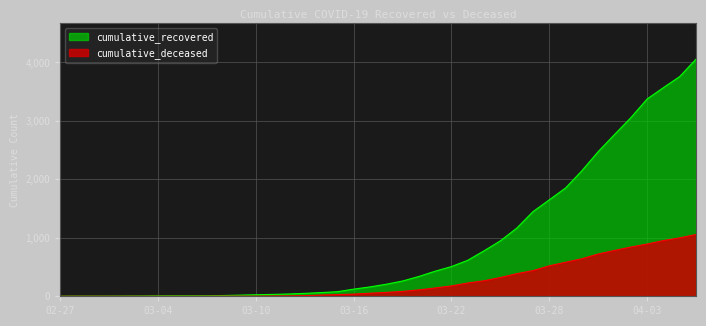

Rank the series by their average value, from lowest to highest.

cumulative_deceased, cumulative_recovered